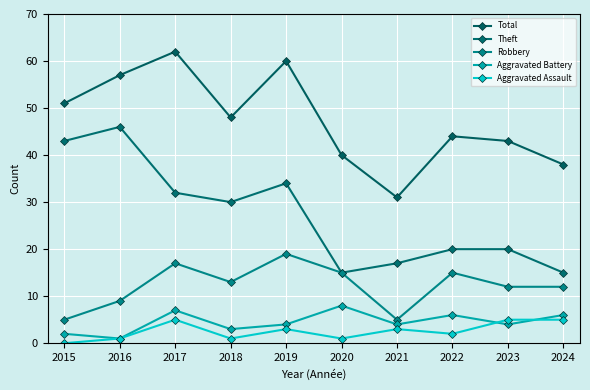

At which label does Robbery first exceed 13?

2017